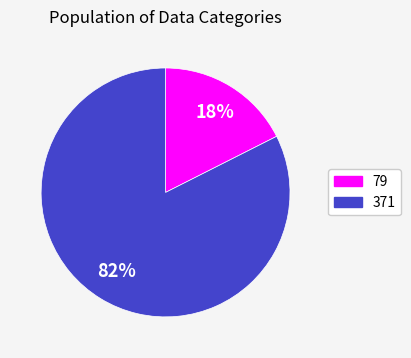

To the nearest percent, what is the combined percentage of 79 and 371?

100%